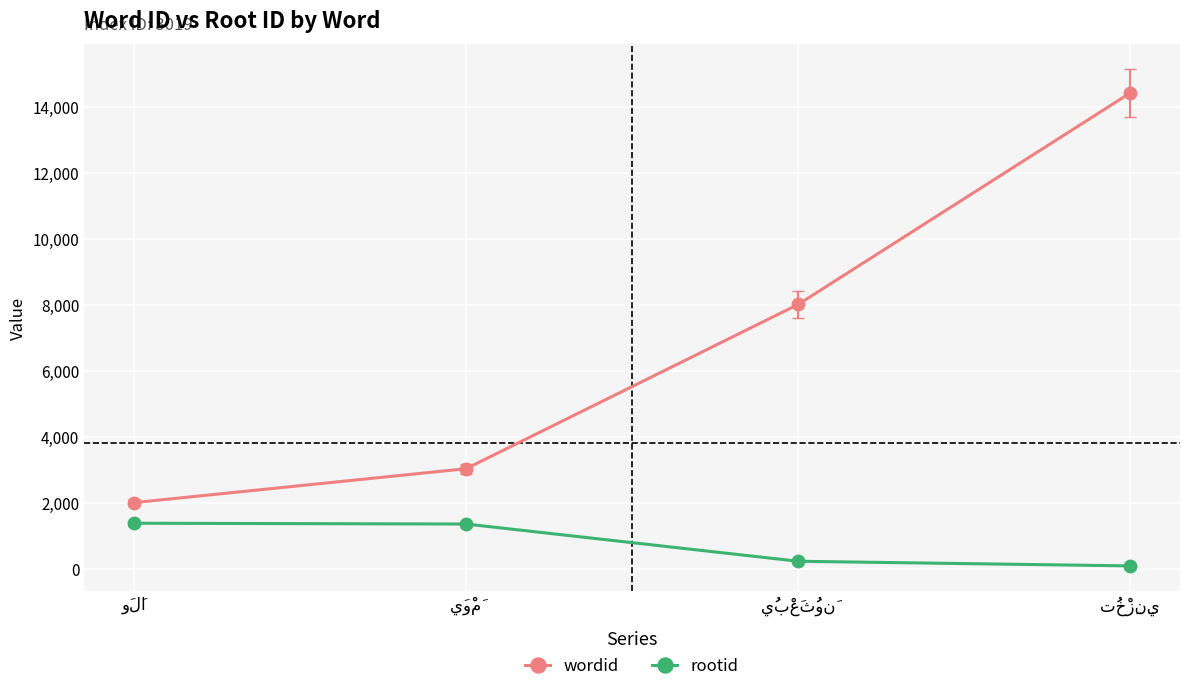

What is the greatest value displayed?

14436